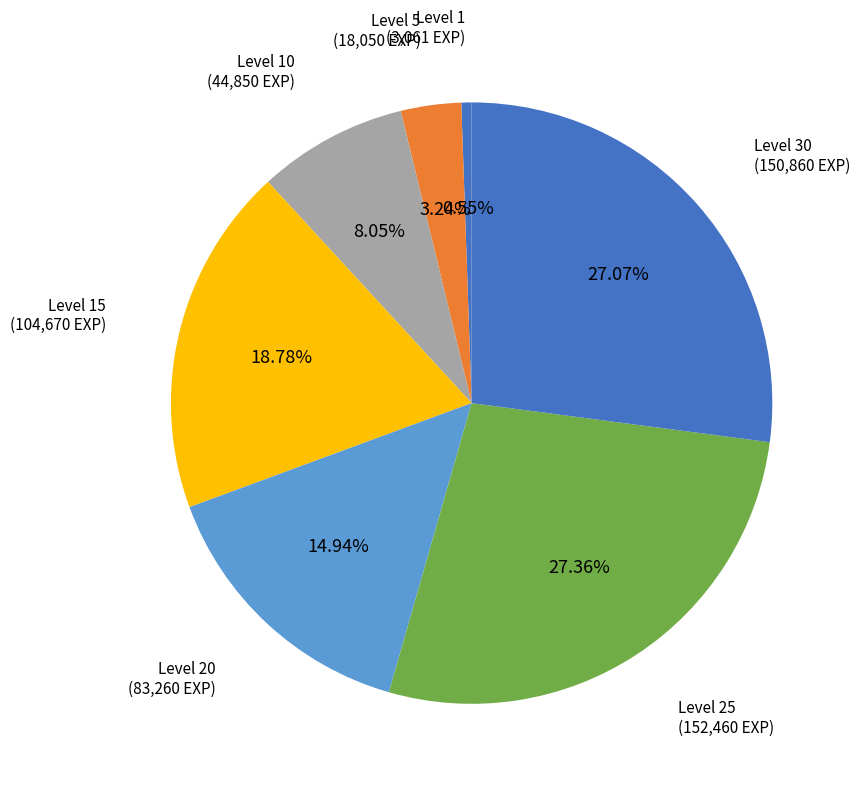

How many segments does this pie chart have?

7